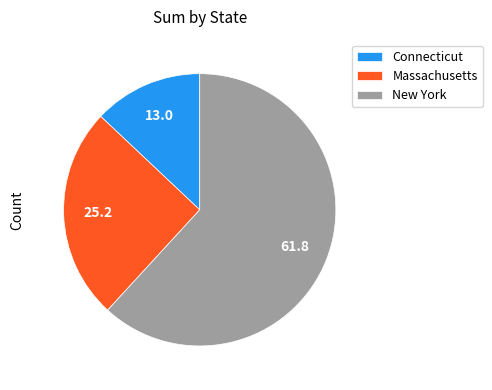

Combined, do Massachusetts and New York account for over 50%?

Yes